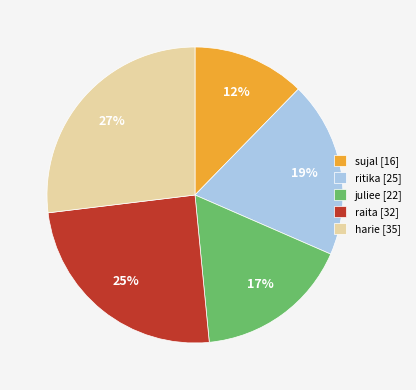

What is the largest slice in the pie chart?

harie